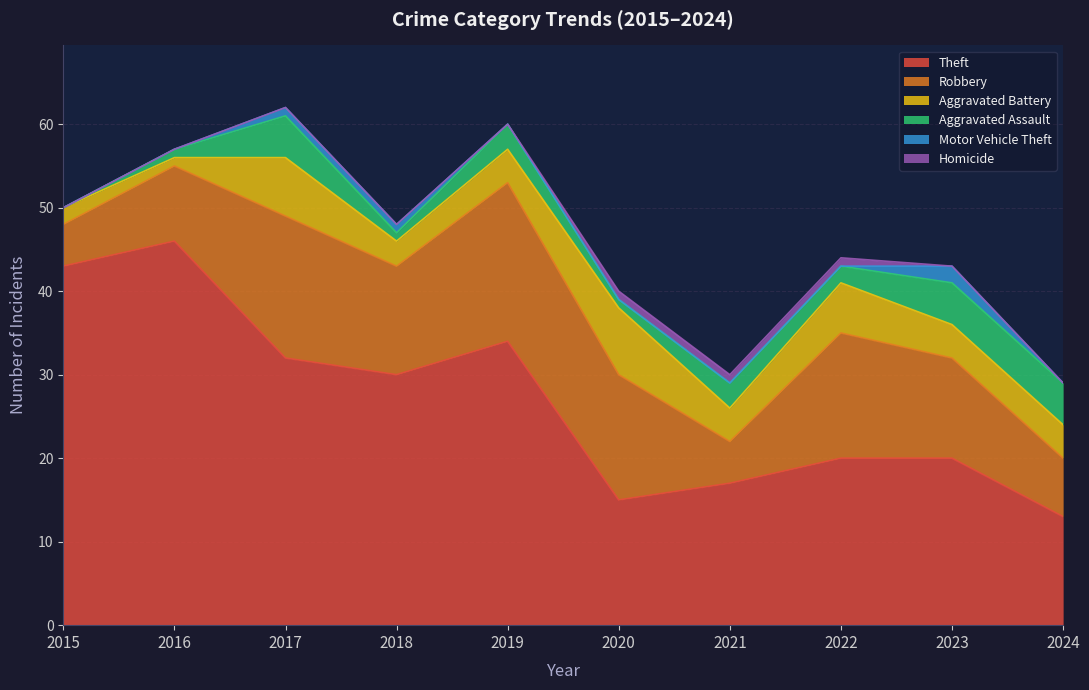

Is it true that Theft equals 46 at 2016?

True